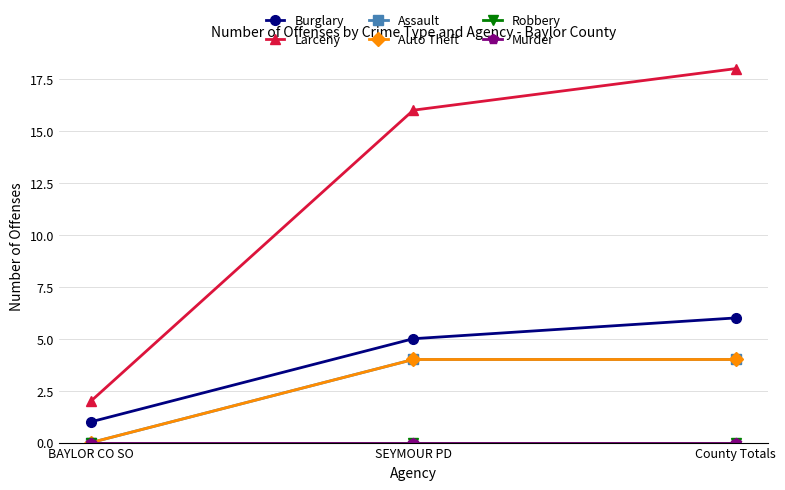

Is it true that Murder equals 0 at BAYLOR CO SO?

True